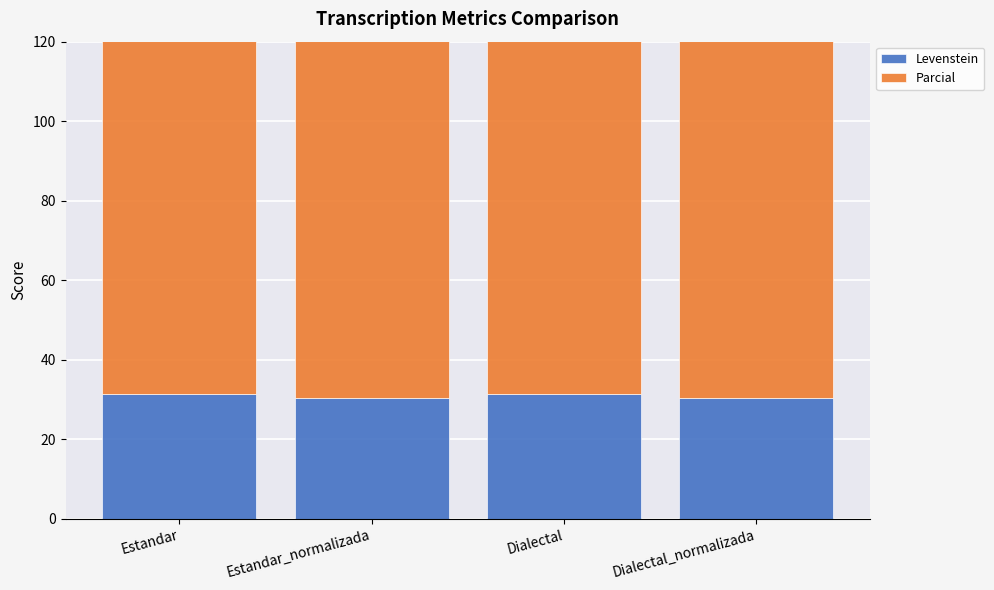

Is the value of Parcial at Estandar greater than the value of Levenstein at Dialectal_normalizada?

Yes